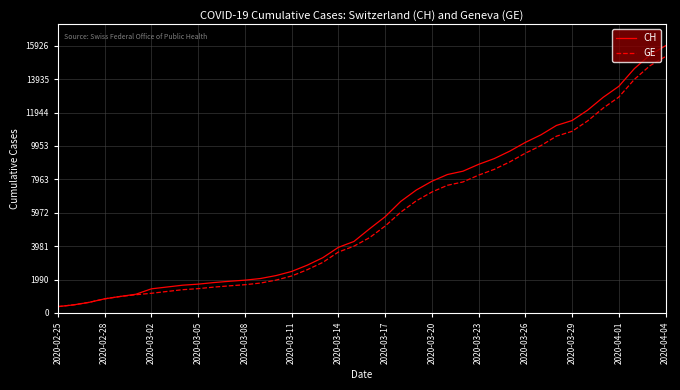

Which series has the widest spread of values?

CH